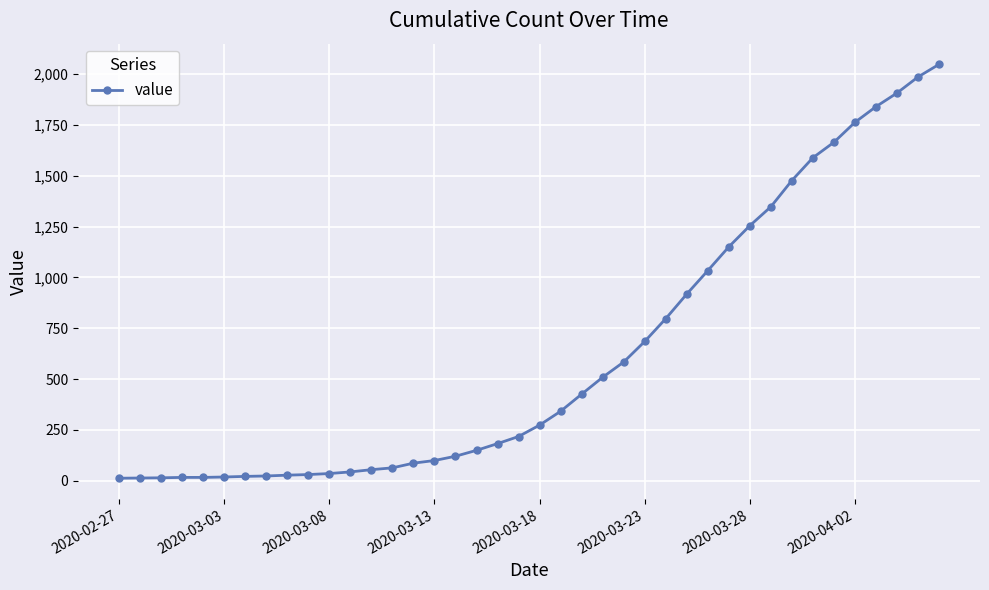

What is the maximum value shown in the chart?

2047